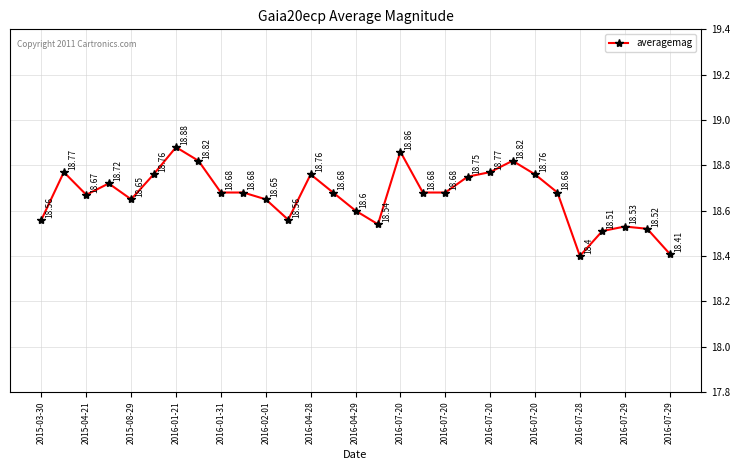

How many distinct data groups are displayed?

1